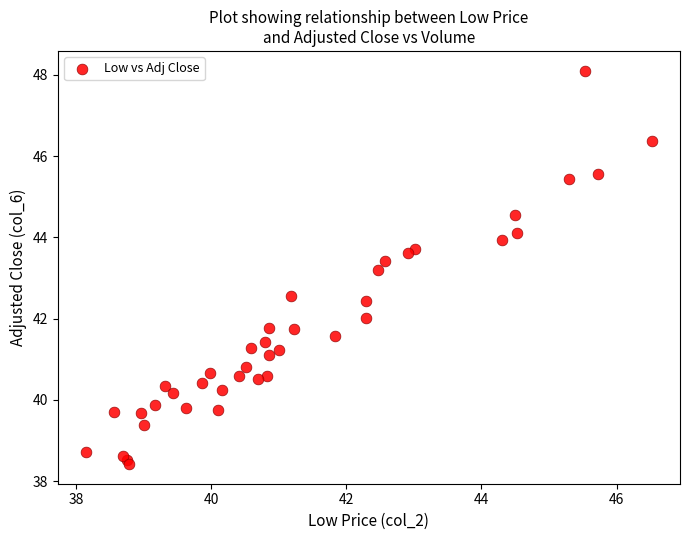

What Y value in the scatter plot is closest to 43?

43.2